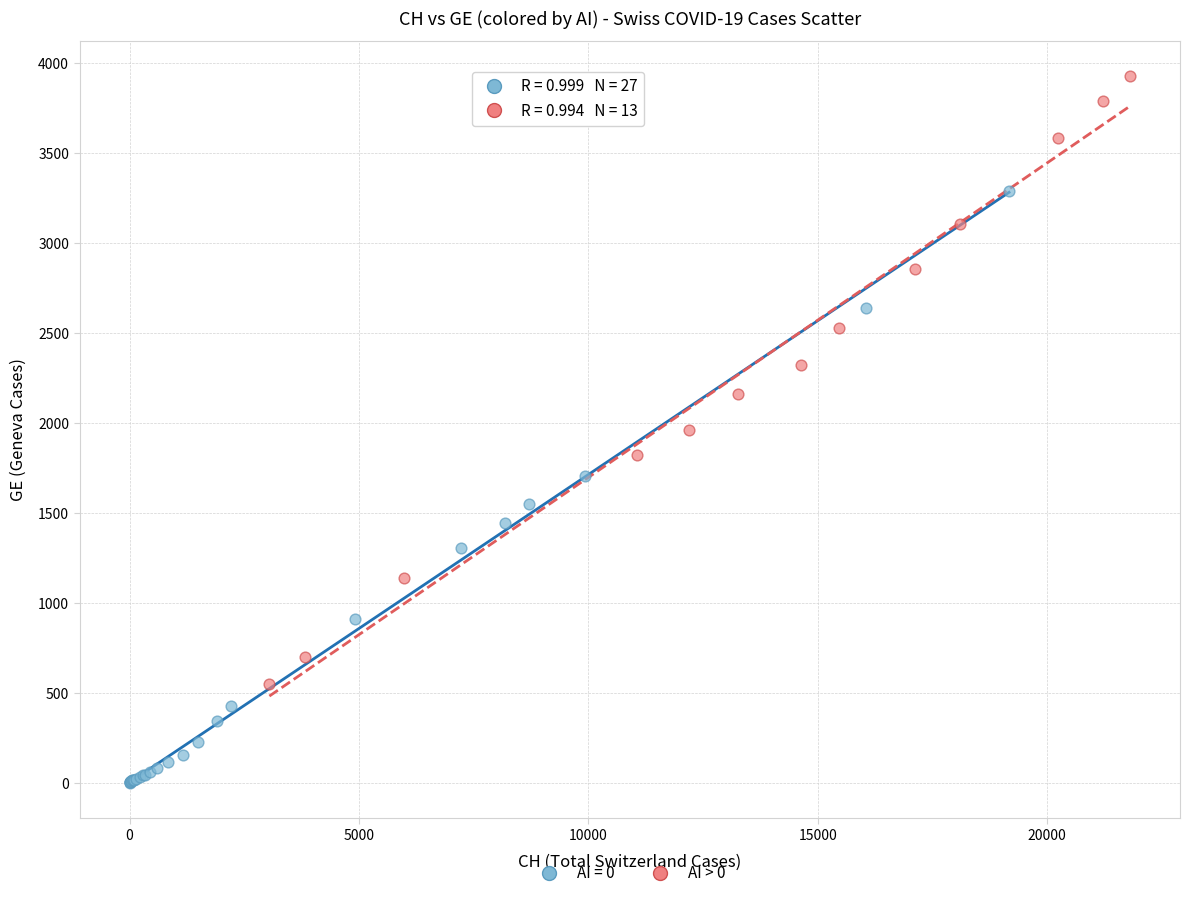

Which series reaches the maximum Y coordinate?

AI > 0